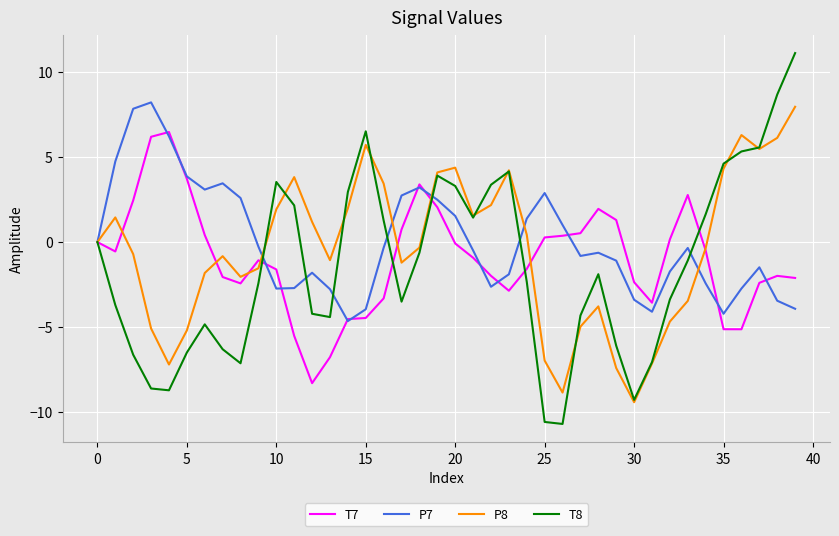

Which series has the widest spread of values?

T8